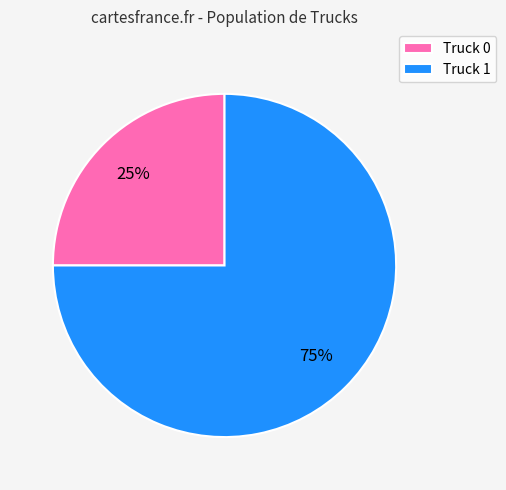

Does Truck 1 account for over 50% of the chart?

Yes